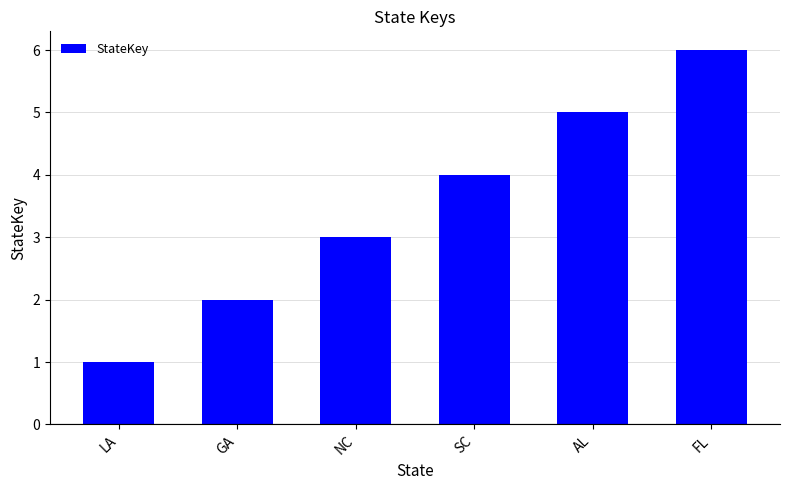

What is the change in value from NC to SC?

+1